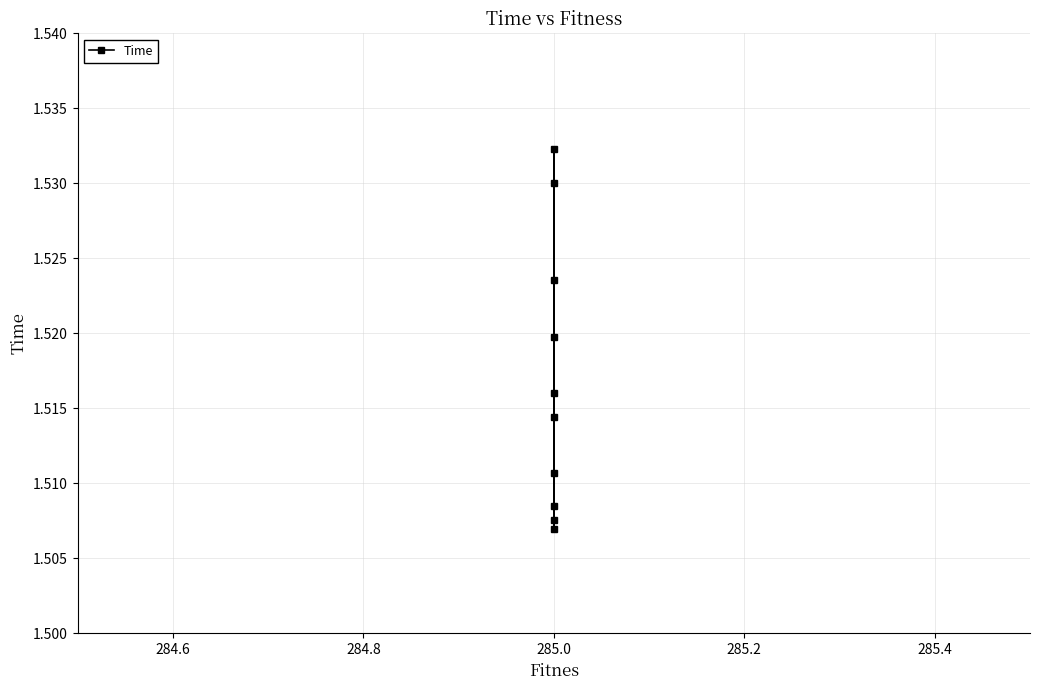

Which has a higher value, 285.0 or 285.0?

285.0